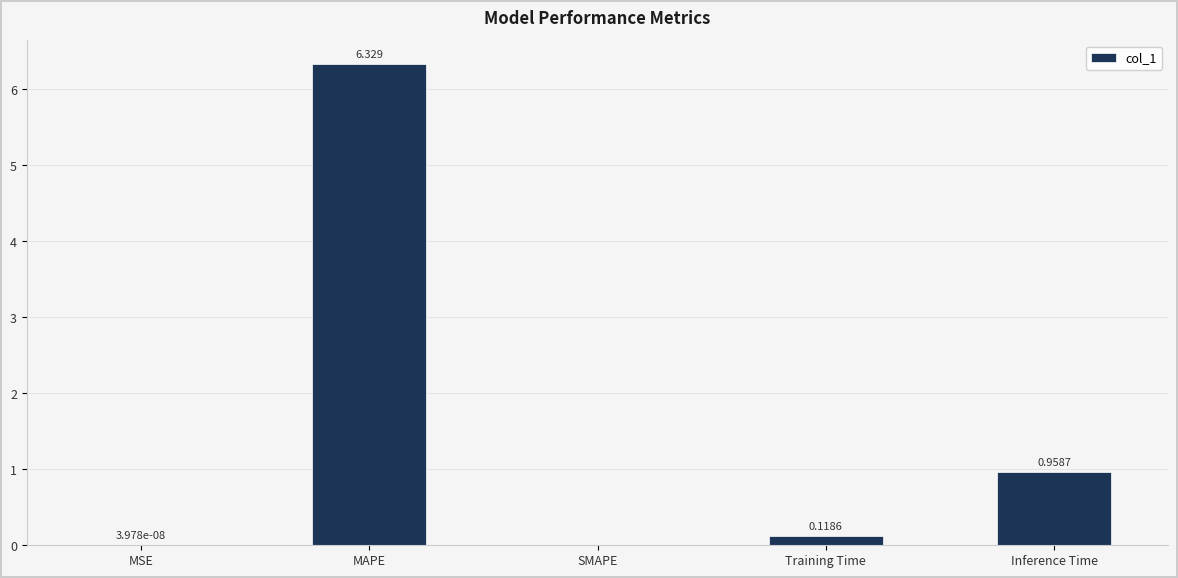

Which has a higher value, Inference Time or MSE?

Inference Time